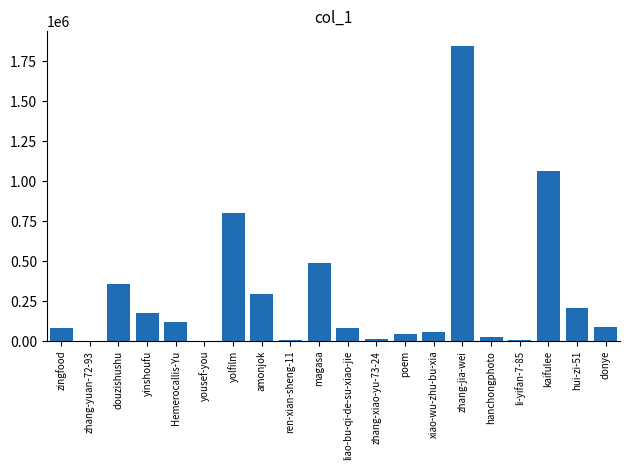

True or false: the data shows 149498 at donye.

False